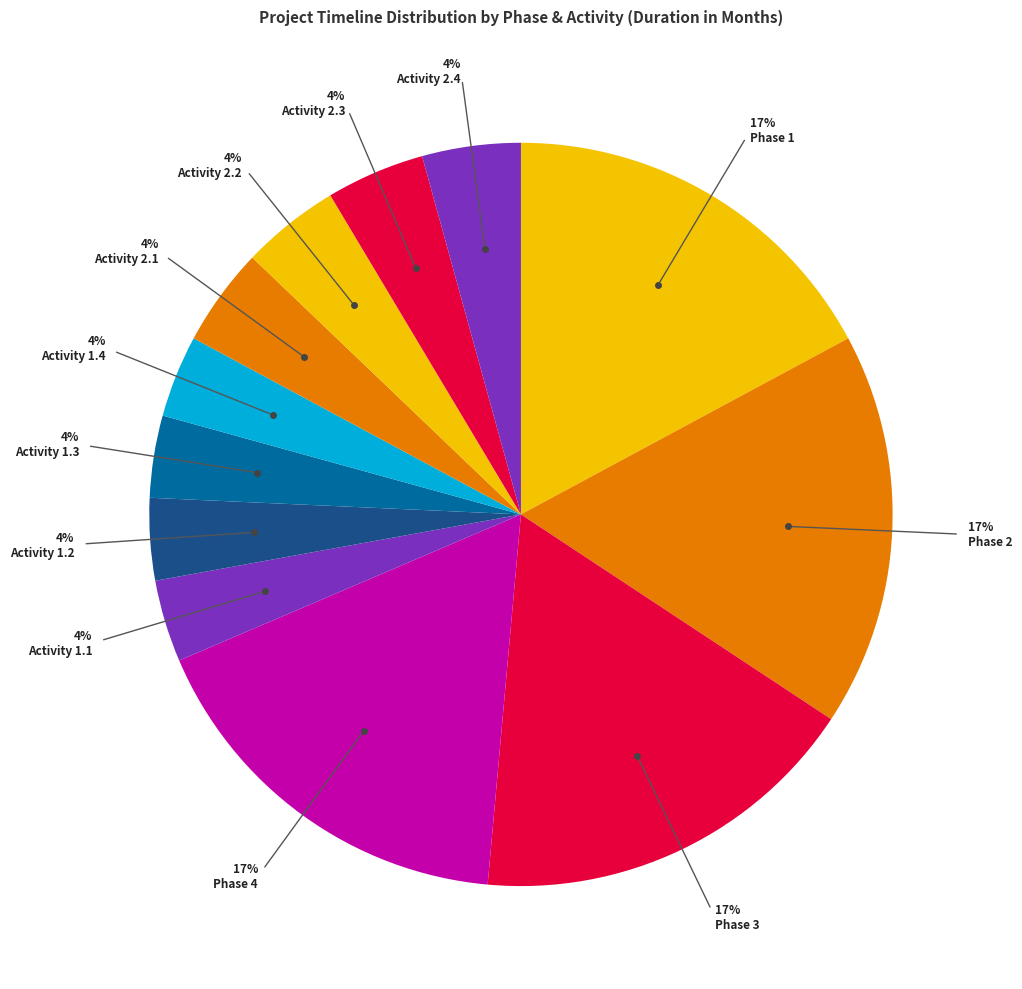

Does any single category account for the majority?

No